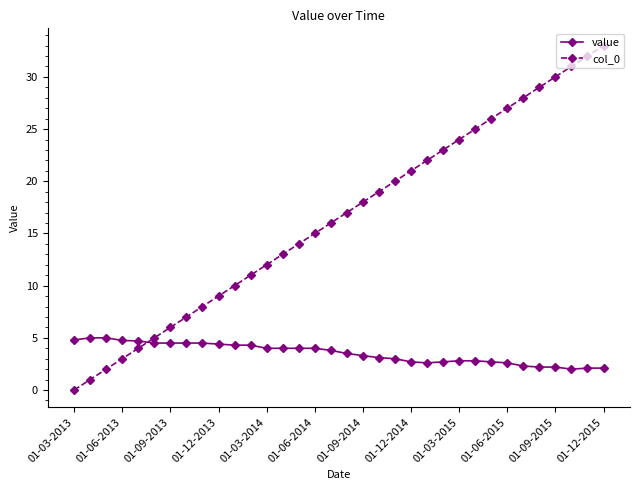

What is the value of the col_0 point at the 30th from the left?

29.0